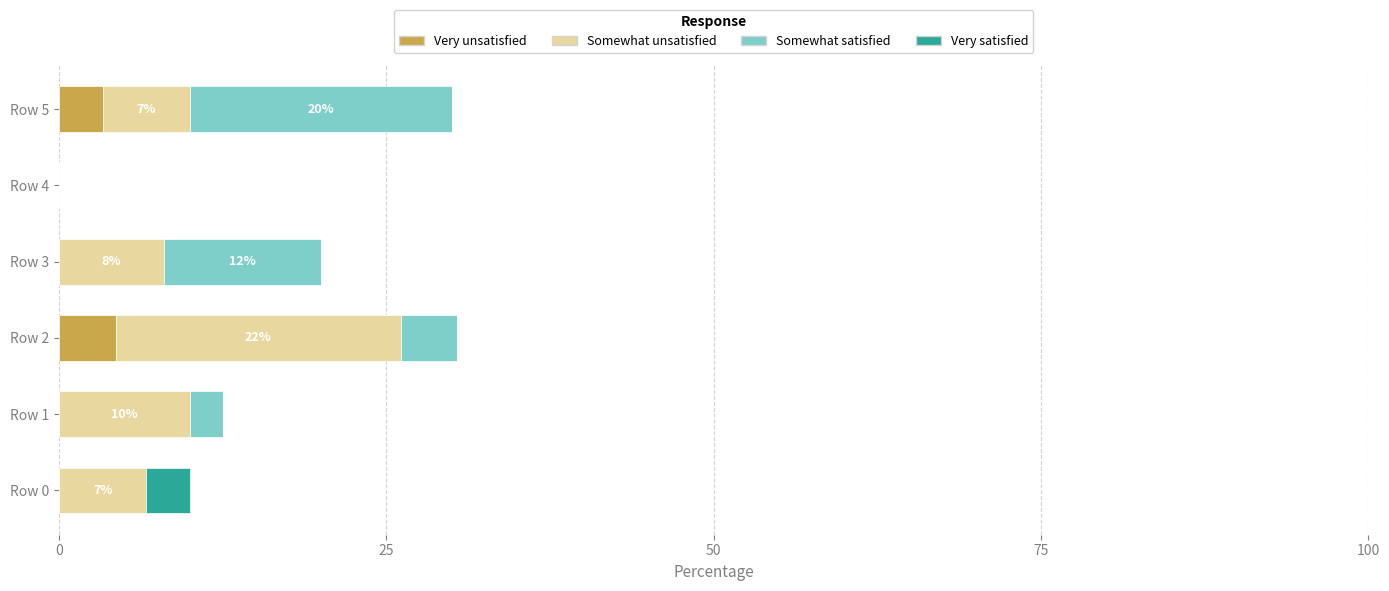

What is the maximum value for Very unsatisfied?

4.3